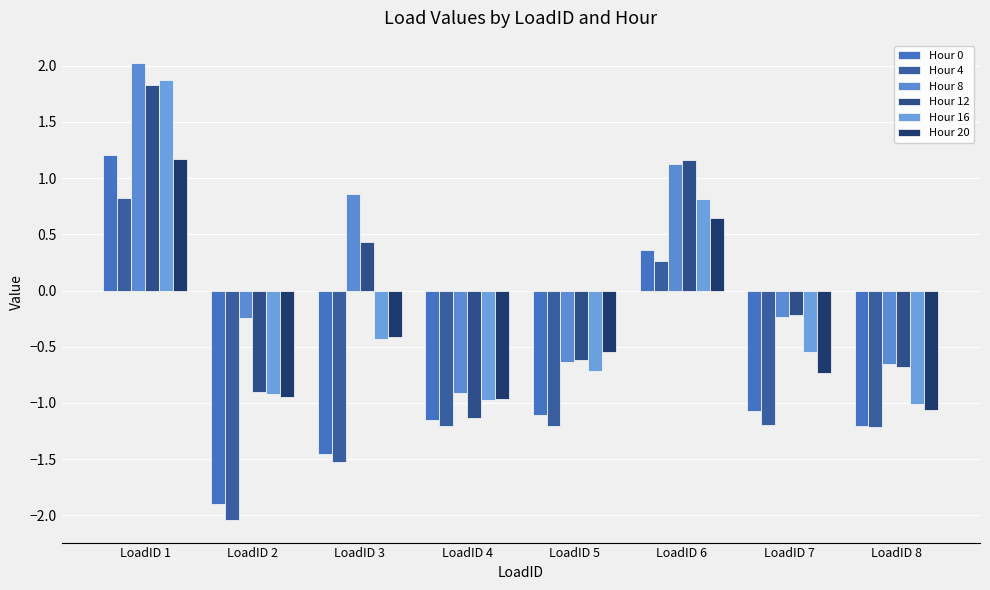

Where is Hour 0 nearest to the value 0?

LoadID 6